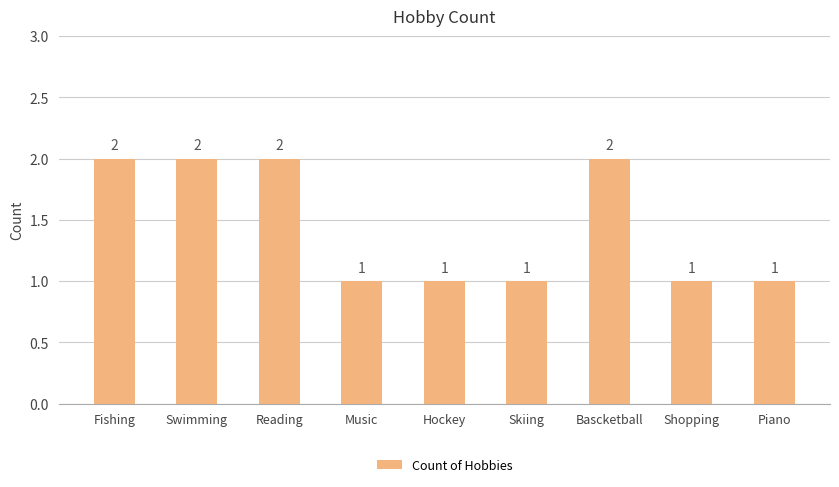

Reading left to right, list all the values displayed in this chart.

Fishing=2	Swimming=2	Reading=2	Music=1	Hockey=1	Skiing=1	Bascketball=2	Shopping=1	Piano=1